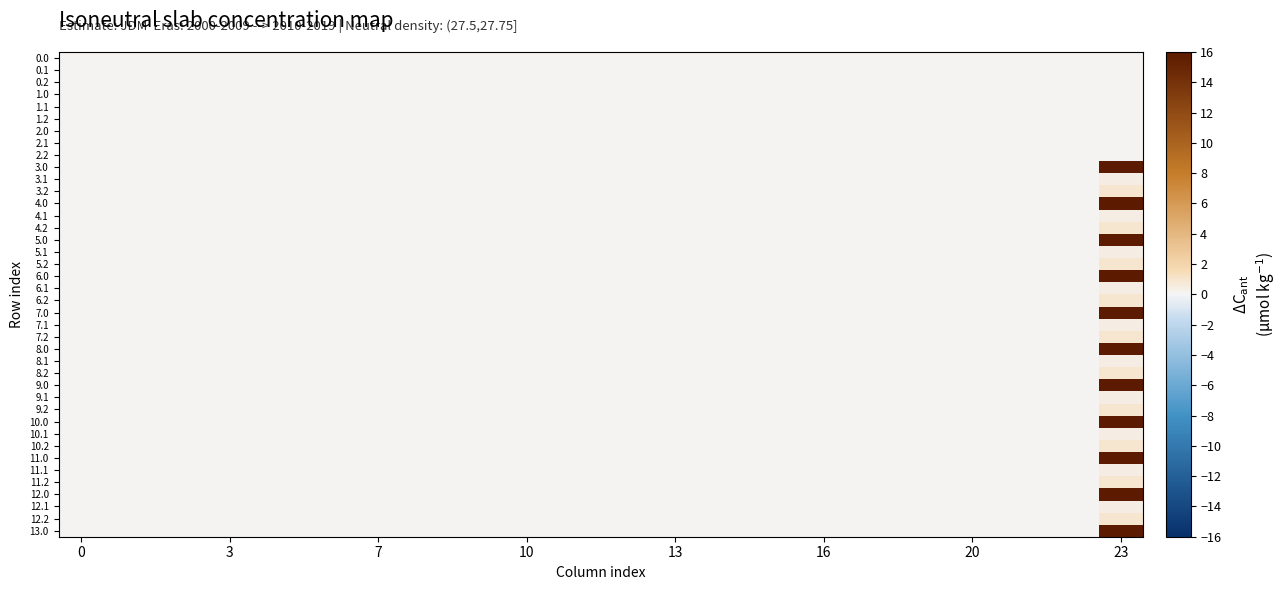

How many distinct data groups are displayed?

40